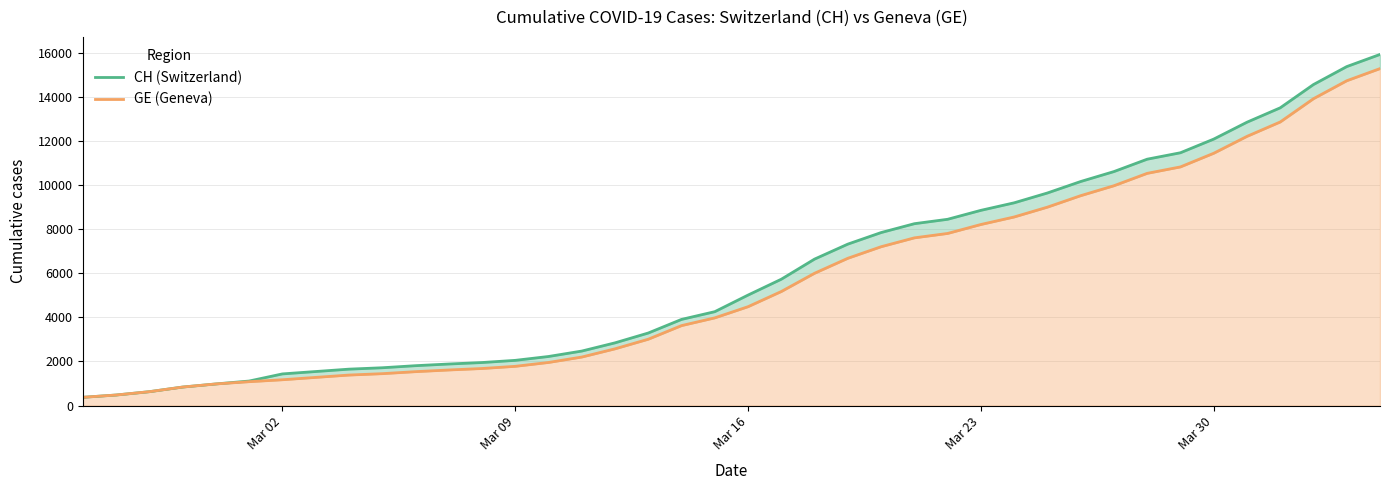

What is the difference between the maximum and minimum values in the GE (Geneva) series?

14909